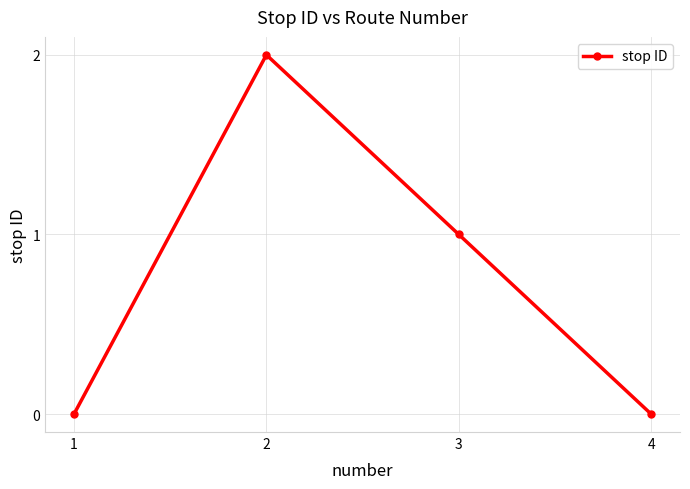

Count the number of data series in this chart.

1